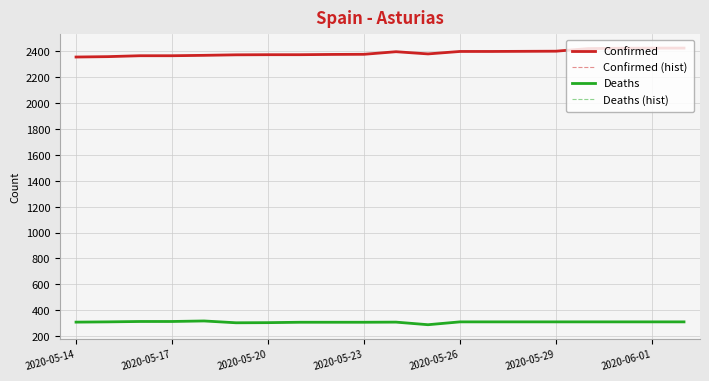

Rank the series by their maximum value, from lowest to highest.

Deaths, Deaths (hist), Confirmed, Confirmed (hist)